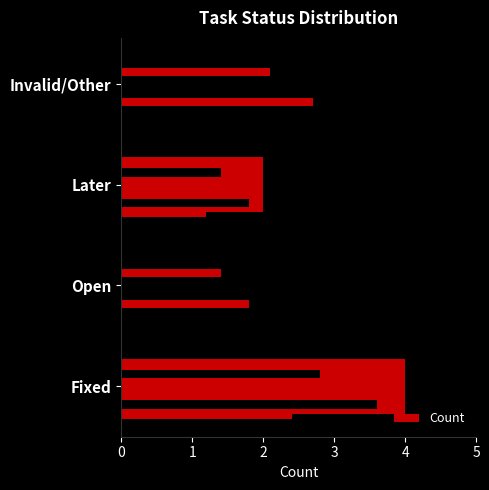

What is the difference between the second highest and minimum values?

1